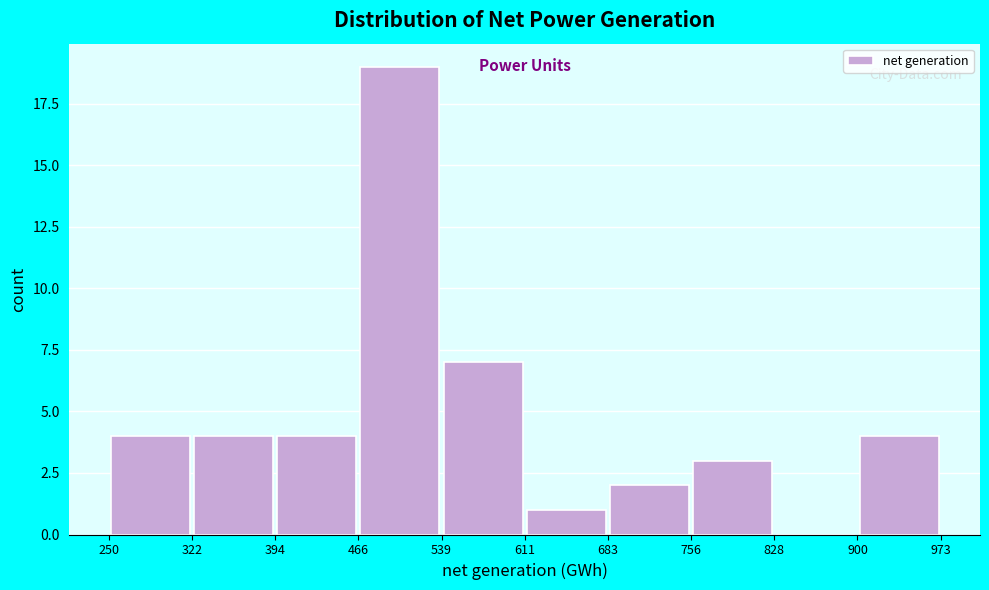

Over which range of the x-axis is the bar tallest?

466 to 539